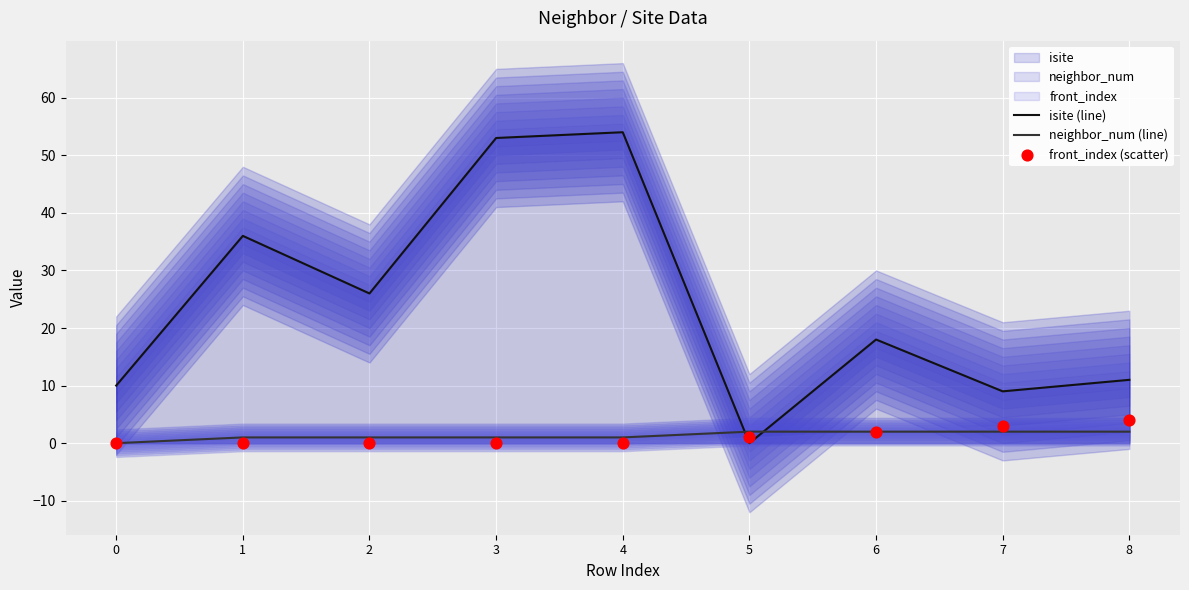

Which series reaches the maximum Y coordinate?

isite (line)